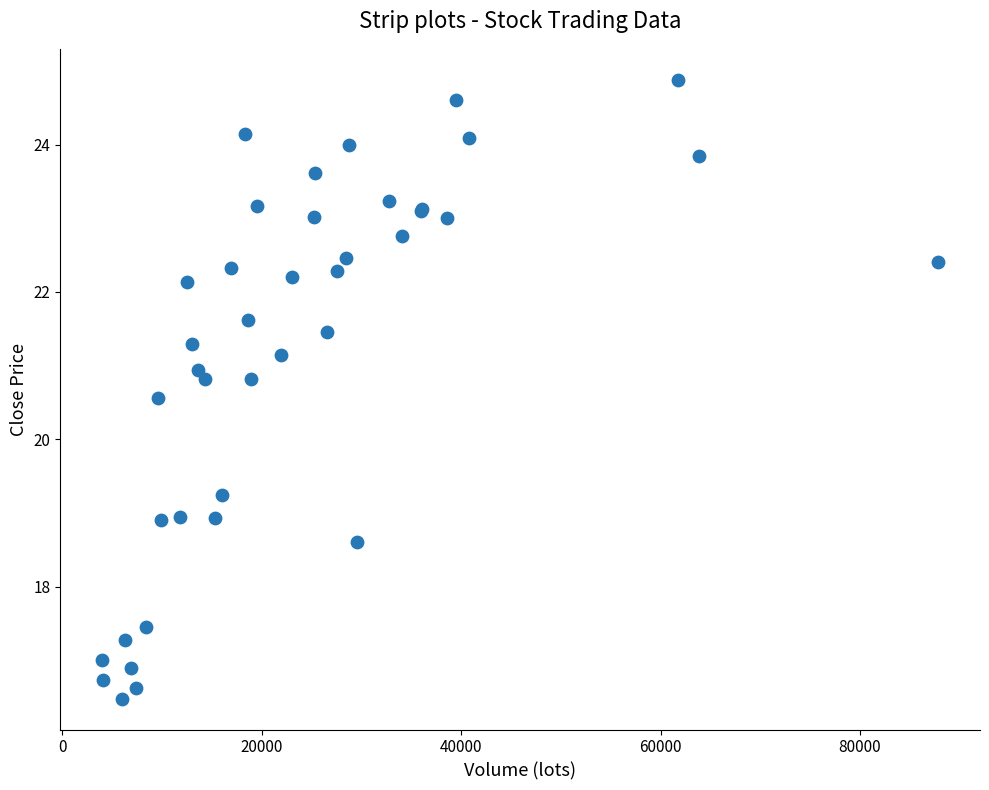

What Y value in the scatter plot is closest to 20?

20.6